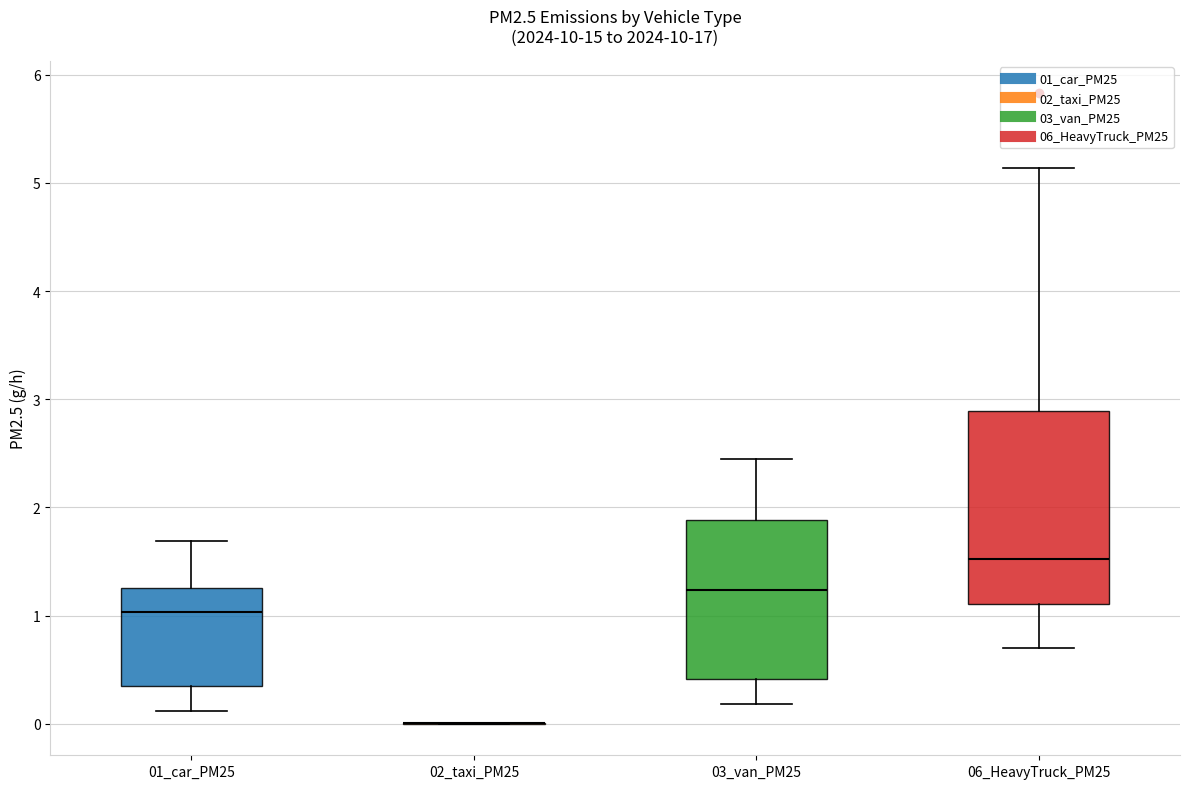

Which box is the tallest, from its lower edge to its upper edge?

06_HeavyTruck_PM25